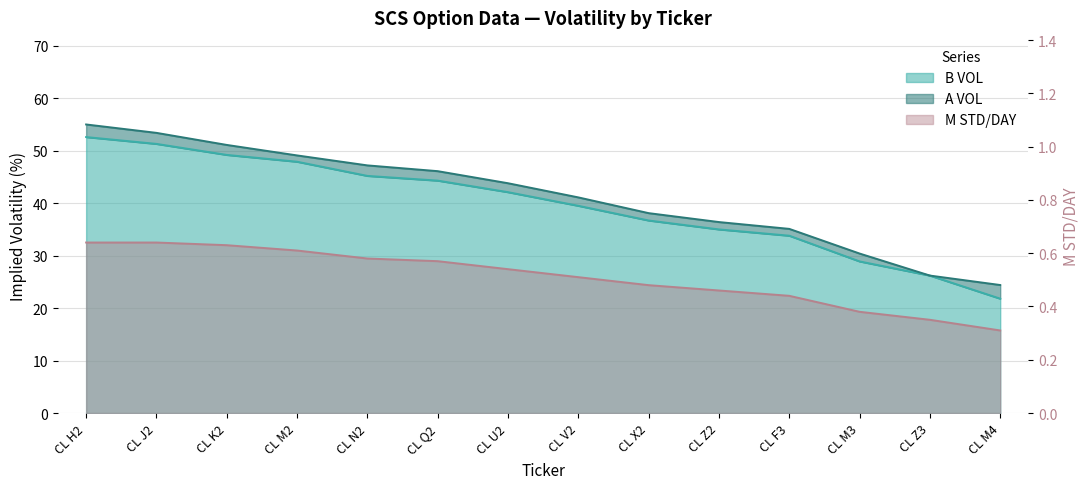

True or false: M STD/DAY and A VOL intersect in this chart.

False